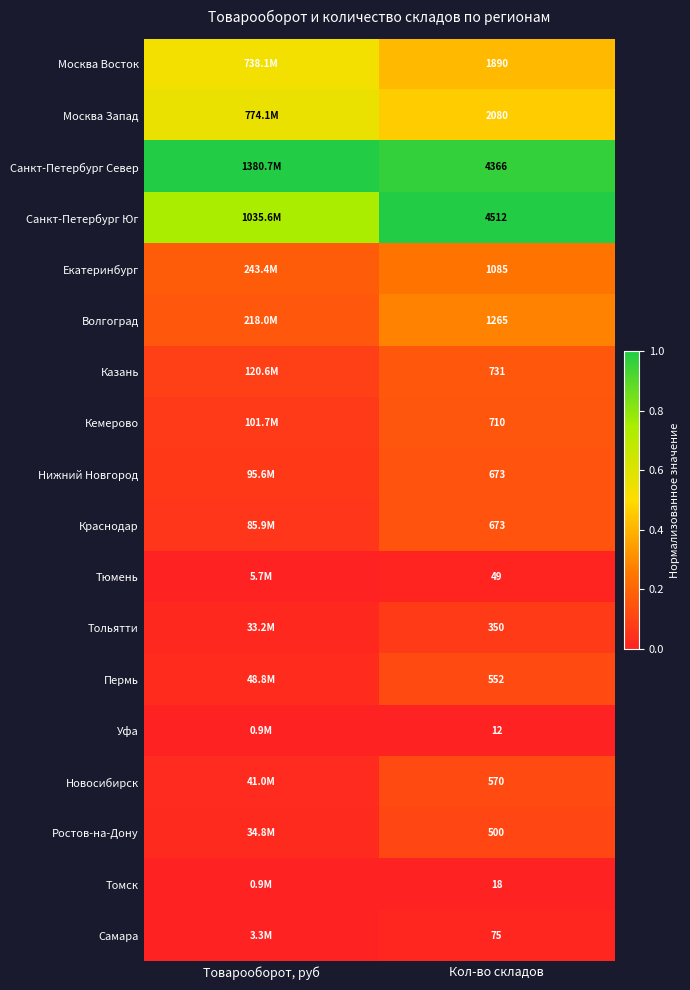

The Санкт-Петербург Юг series shows 0.3 at Кол-во складов. True or false?

False